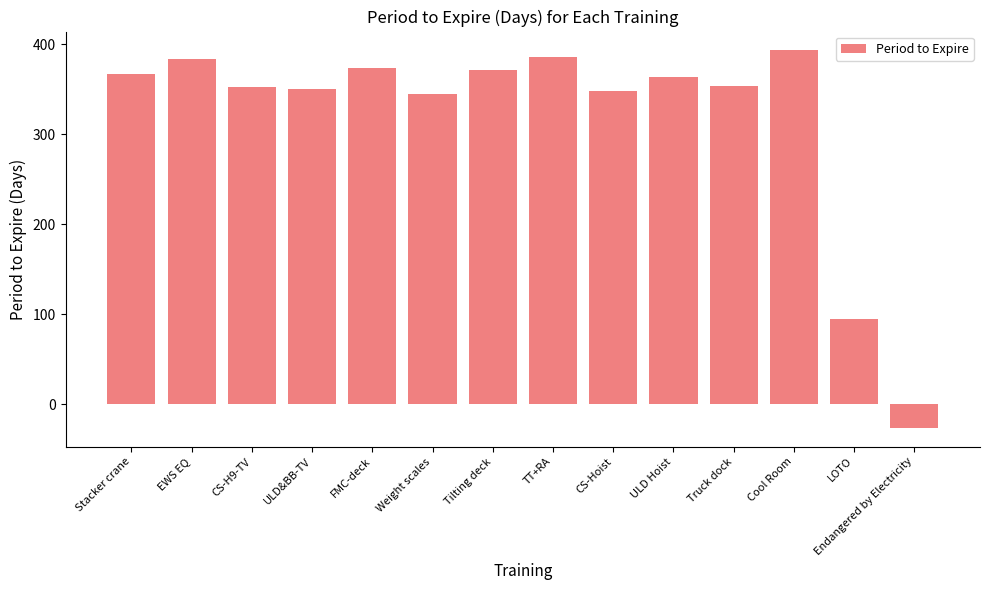

Is it true that the value at TT+RA is 386?

True